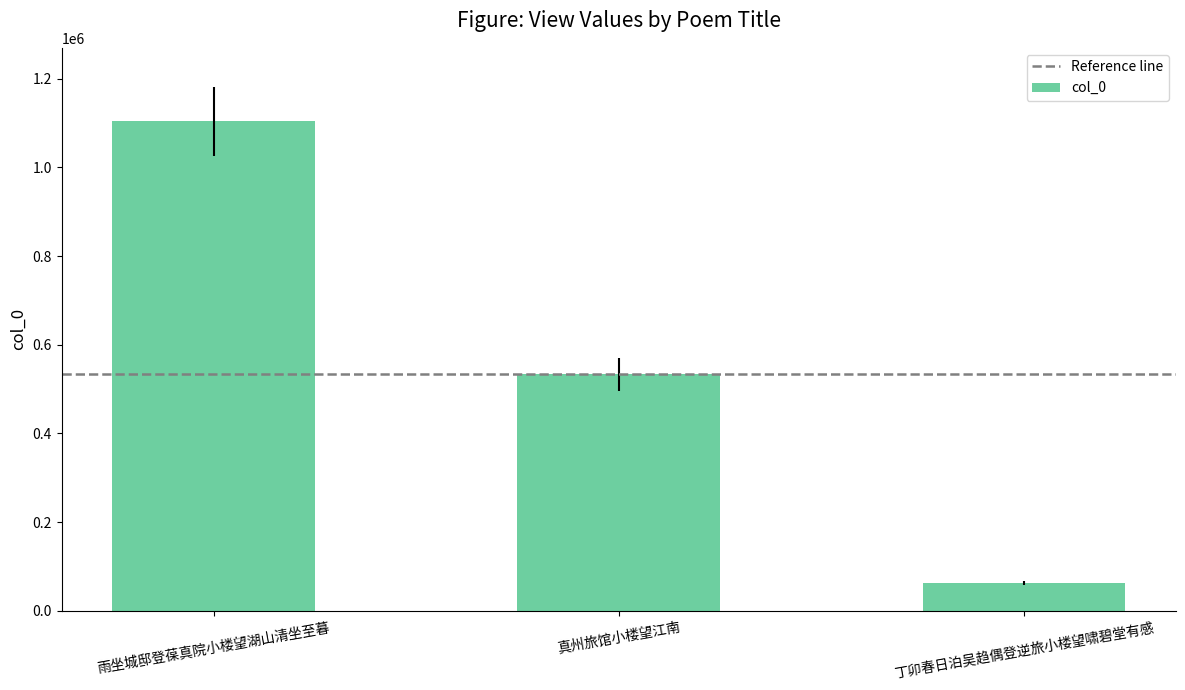

Does the chart contain any negative values?

No